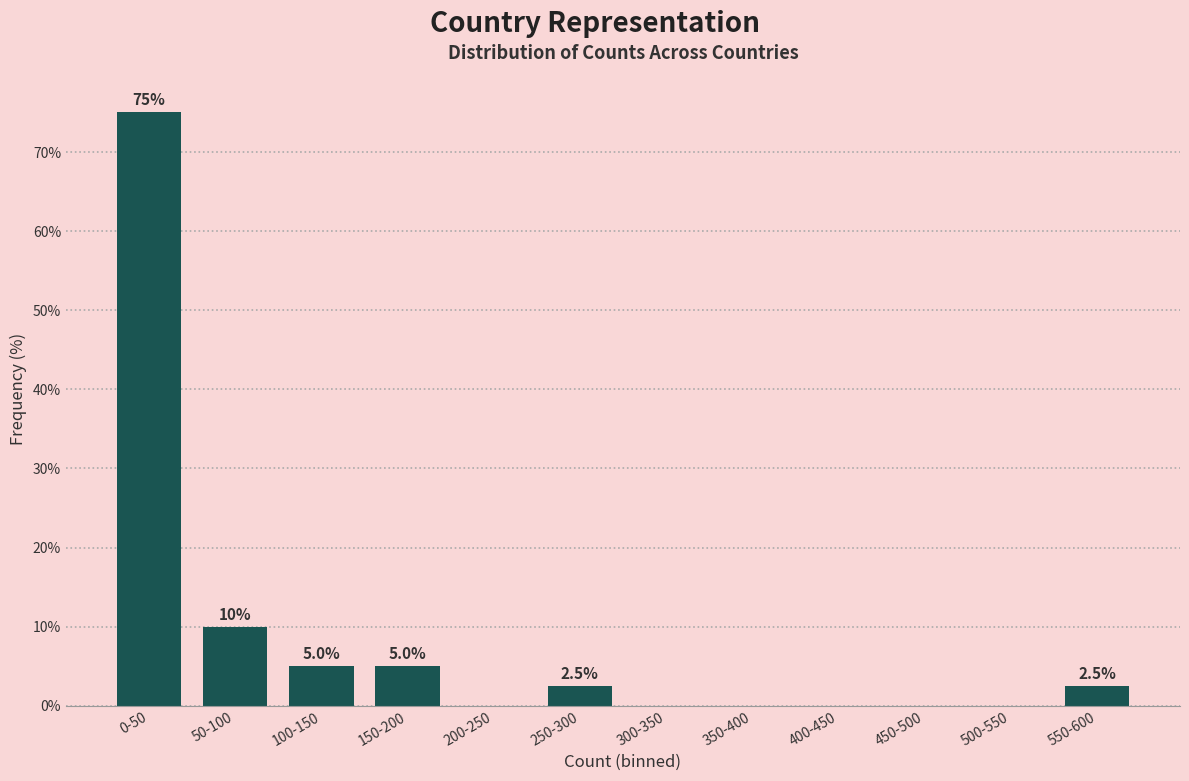

Reading left to right, what are all the values shown in this chart?

0-50=75.0	50-100=10.0	100-150=5.0	150-200=5.0	200-250=0.0	250-300=2.5	300-350=0.0	350-400=0.0	400-450=0.0	450-500=0.0	500-550=0.0	550-600=2.5